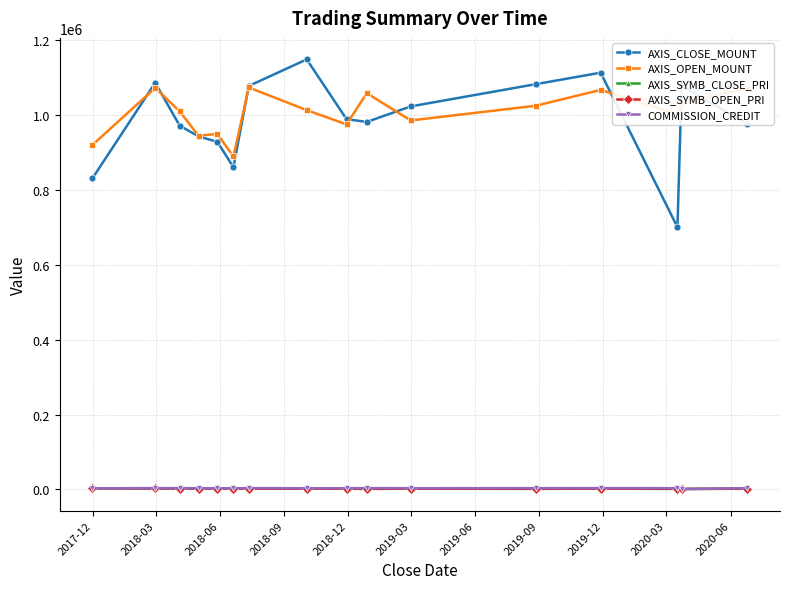

How many lines are shown in the chart?

5